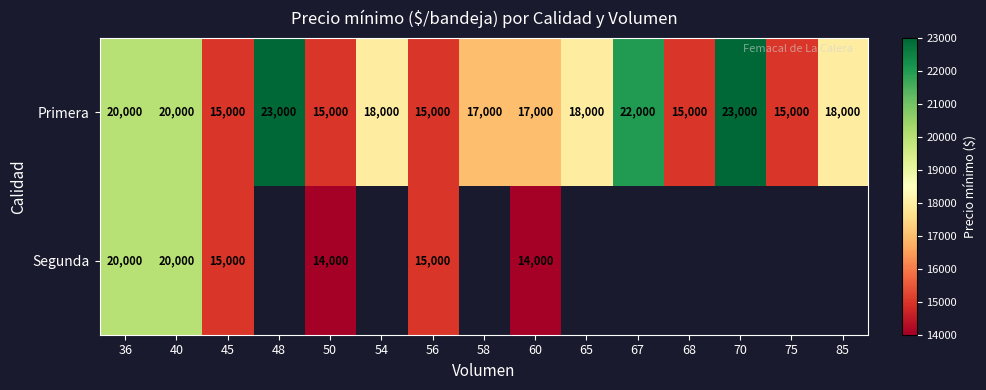

What is the lowest value of the Primera series?

15000